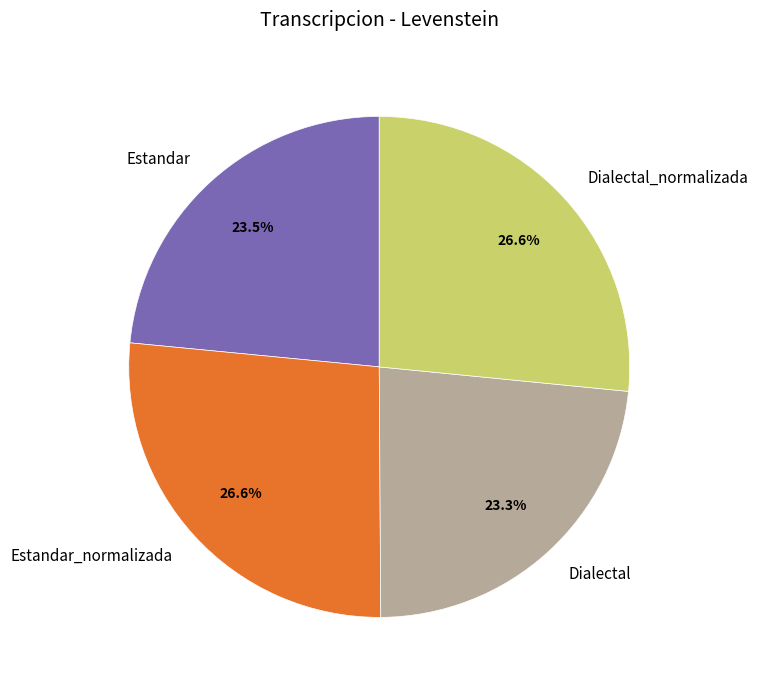

How many slices are in this pie chart?

4